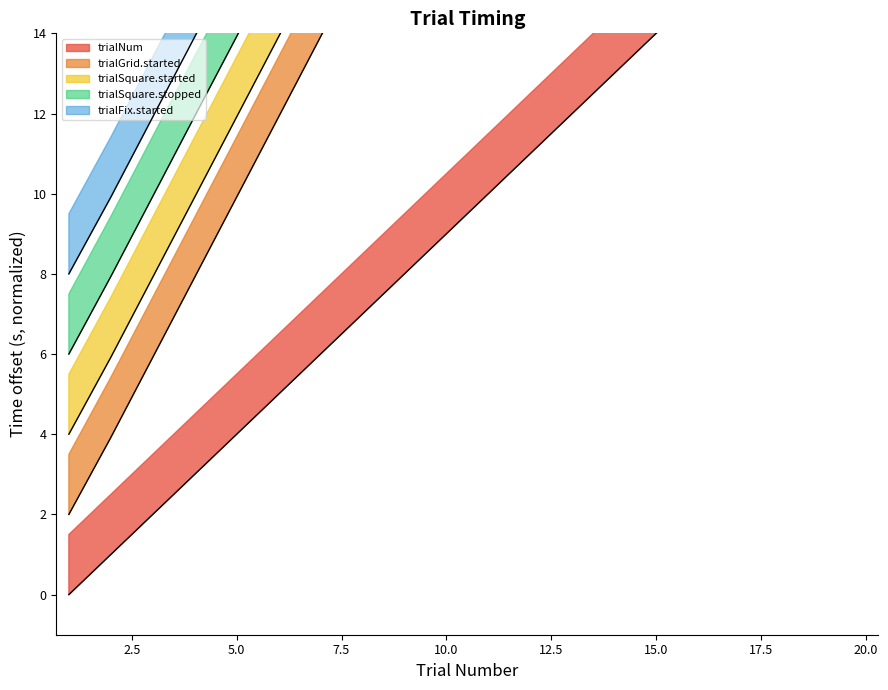

How many lines are shown in the chart?

5